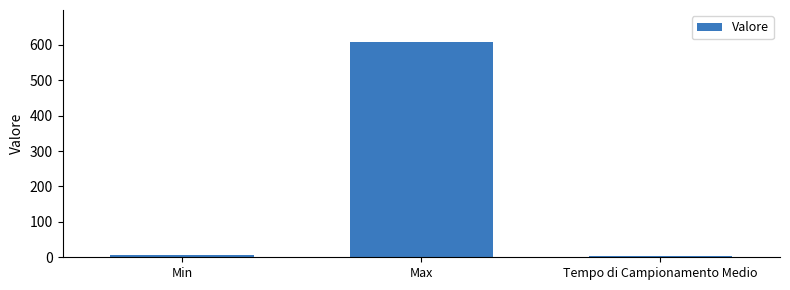

Where is the data nearest to the value 304?

Min